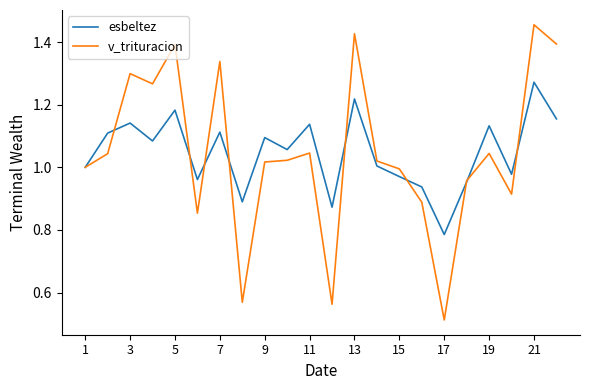

Rank the series by their maximum value, from highest to lowest.

v_trituracion, esbeltez